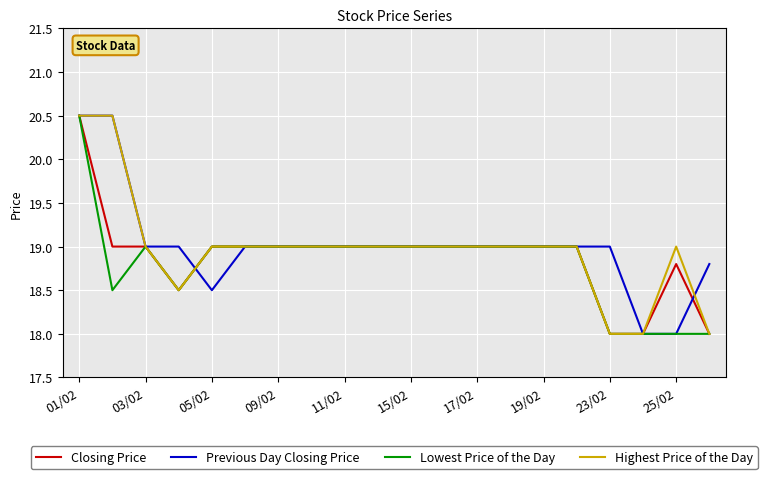

What is the smallest value displayed?

18.0